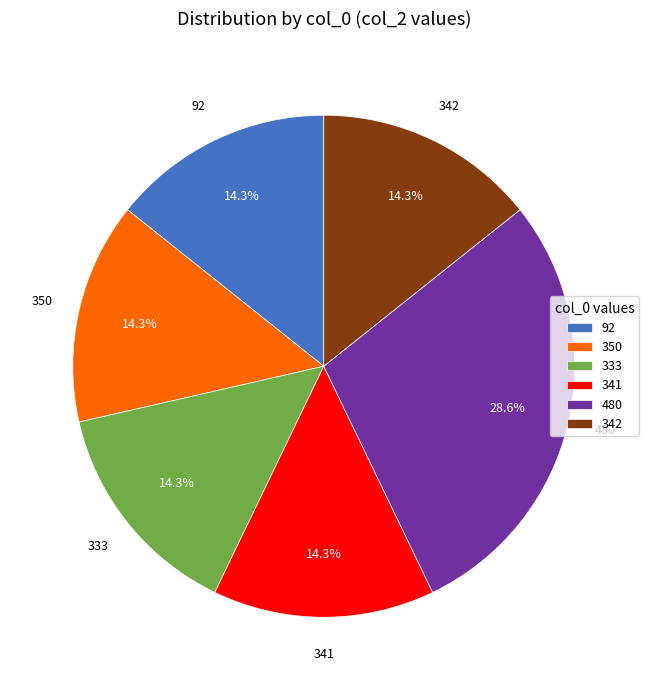

How many slices are in this pie chart?

6